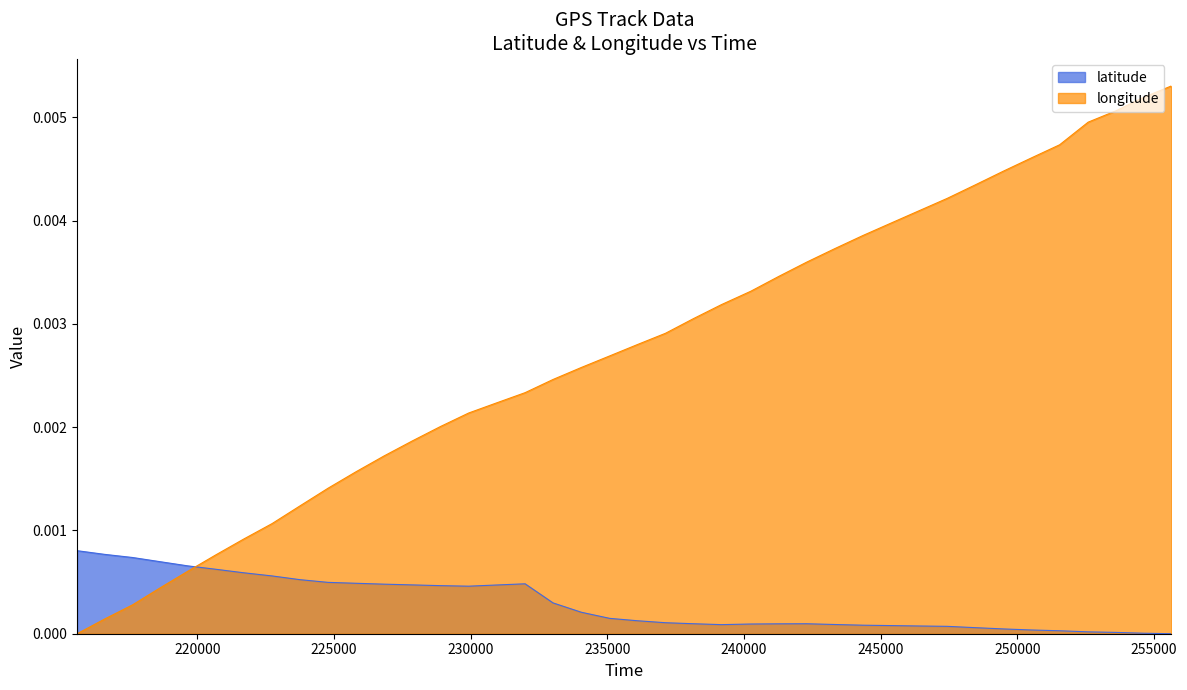

Does the chart have visible grid lines?

No